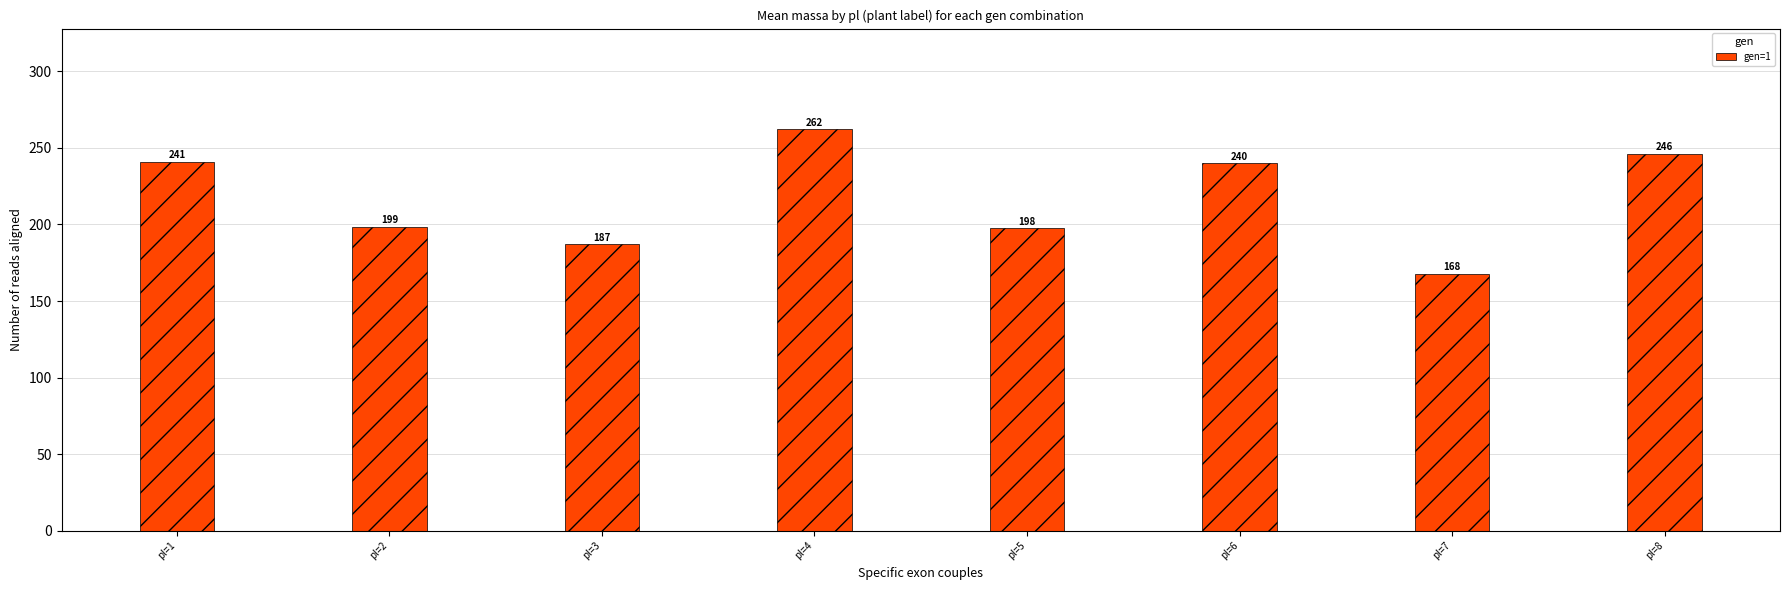

What is the smallest value displayed?

167.9